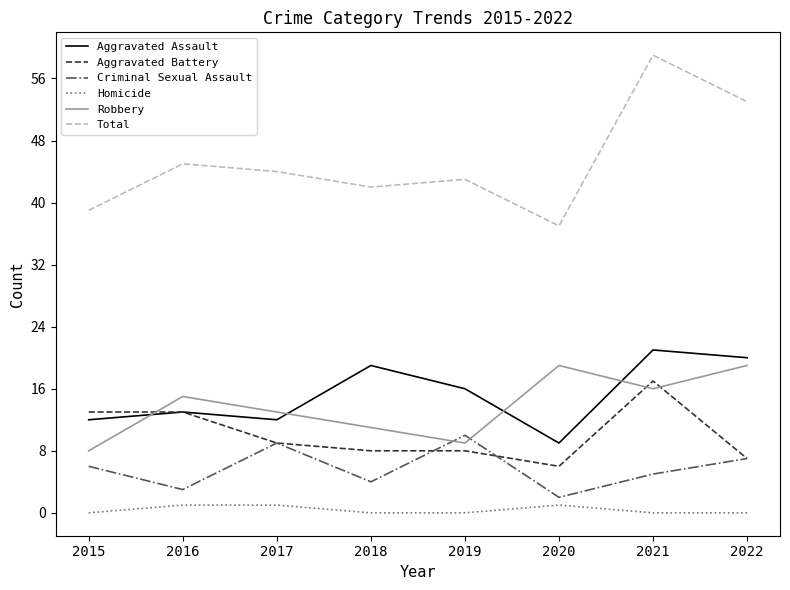

Which series has the widest spread of values?

Total